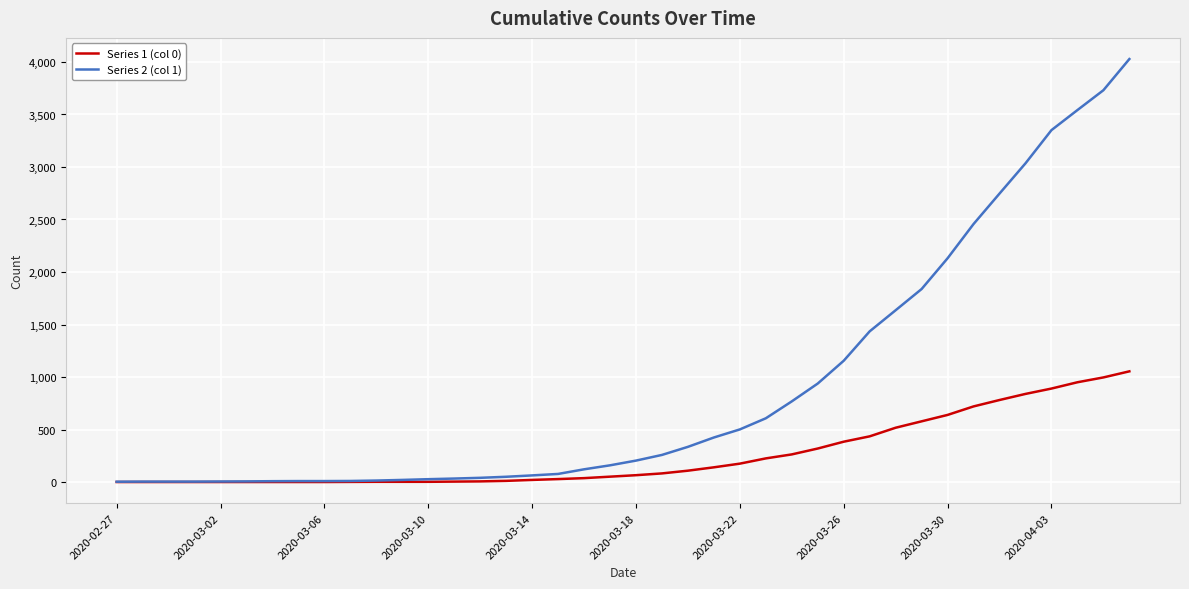

Which series has the largest range (max minus min)?

Series 2 (col 1)